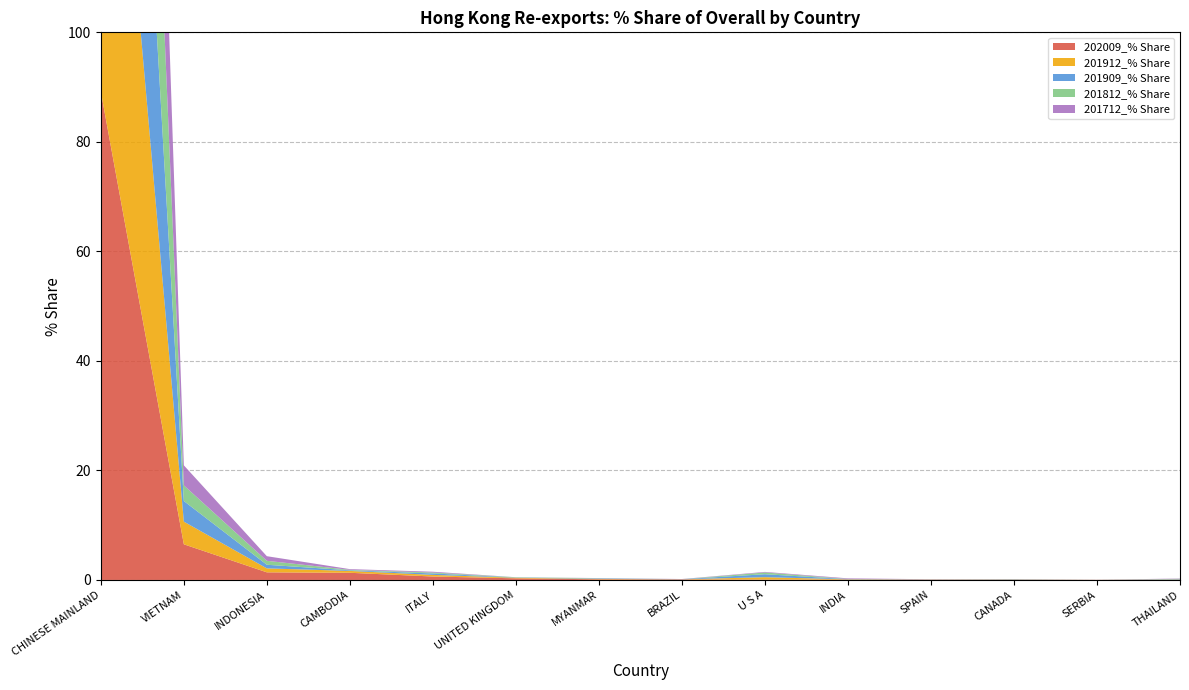

Reading left to right, list all the values displayed in this chart.

202009_% Share: CHINESE MAINLAND=89.2	VIETNAM=6.5	INDONESIA=1.4	CAMBODIA=1.3	ITALY=0.6	UNITED KINGDOM=0.3	MYANMAR=0.1	BRAZIL=0.1	U S A=0.1	INDIA=0.1	SPAIN=0.0	CANADA=0.0	SERBIA=0.0	THAILAND=0.0
201912_% Share: CHINESE MAINLAND=93.5	VIETNAM=4.1	INDONESIA=0.7	CAMBODIA=0.3	ITALY=0.3	UNITED KINGDOM=0.1	MYANMAR=0.1	BRAZIL=0.0	U S A=0.4	INDIA=0.0	SPAIN=0.0	CANADA=0.0	SERBIA=0.0	THAILAND=0.1
201909_% Share: CHINESE MAINLAND=94.1	VIETNAM=3.8	INDONESIA=0.7	CAMBODIA=0.1	ITALY=0.3	UNITED KINGDOM=0.0	MYANMAR=0.1	BRAZIL=0.0	U S A=0.5	INDIA=0.0	SPAIN=0.0	CANADA=0.1	SERBIA=0.0	THAILAND=0.1
201812_% Share: CHINESE MAINLAND=95.4	VIETNAM=2.9	INDONESIA=0.7	CAMBODIA=0.1	ITALY=0.2	UNITED KINGDOM=0.0	MYANMAR=0.0	BRAZIL=0.0	U S A=0.3	INDIA=0.0	SPAIN=0.0	CANADA=0.0	SERBIA=0.0	THAILAND=0.0
201712_% Share: CHINESE MAINLAND=94.5	VIETNAM=3.7	INDONESIA=0.8	CAMBODIA=0.1	ITALY=0.1	UNITED KINGDOM=0.0	MYANMAR=0.0	BRAZIL=0.0	U S A=0.1	INDIA=0.1	SPAIN=0.0	CANADA=0.0	SERBIA=0.0	THAILAND=0.1